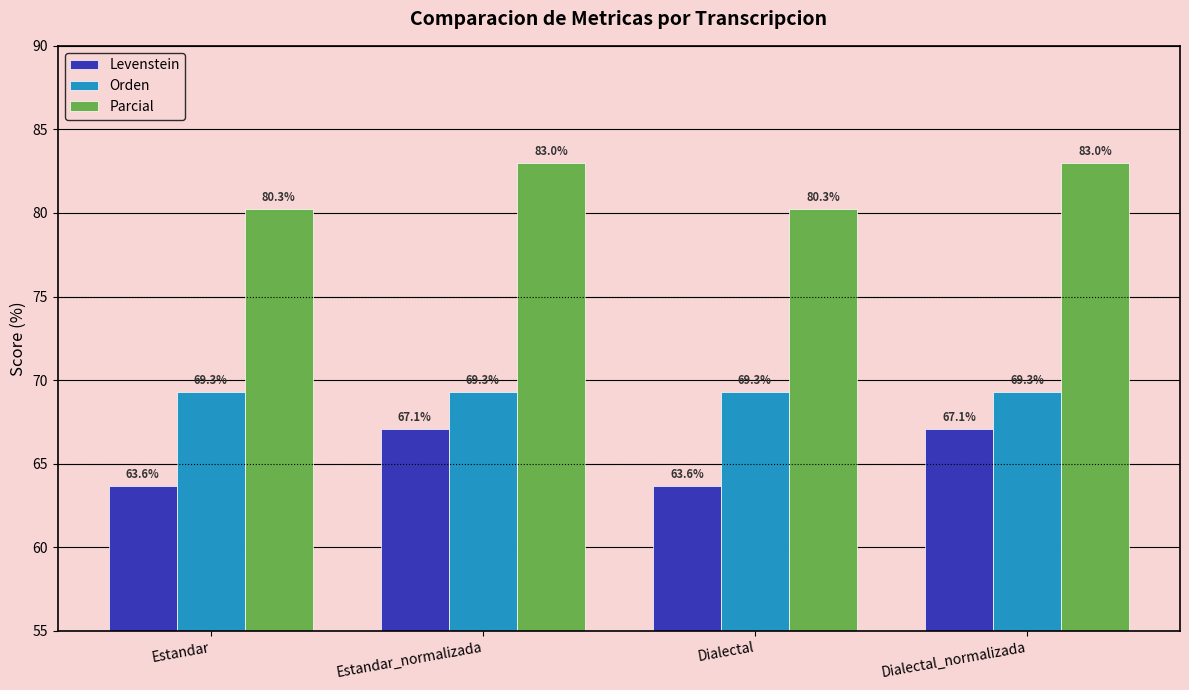

What is the maximum value shown in the chart?

83.0